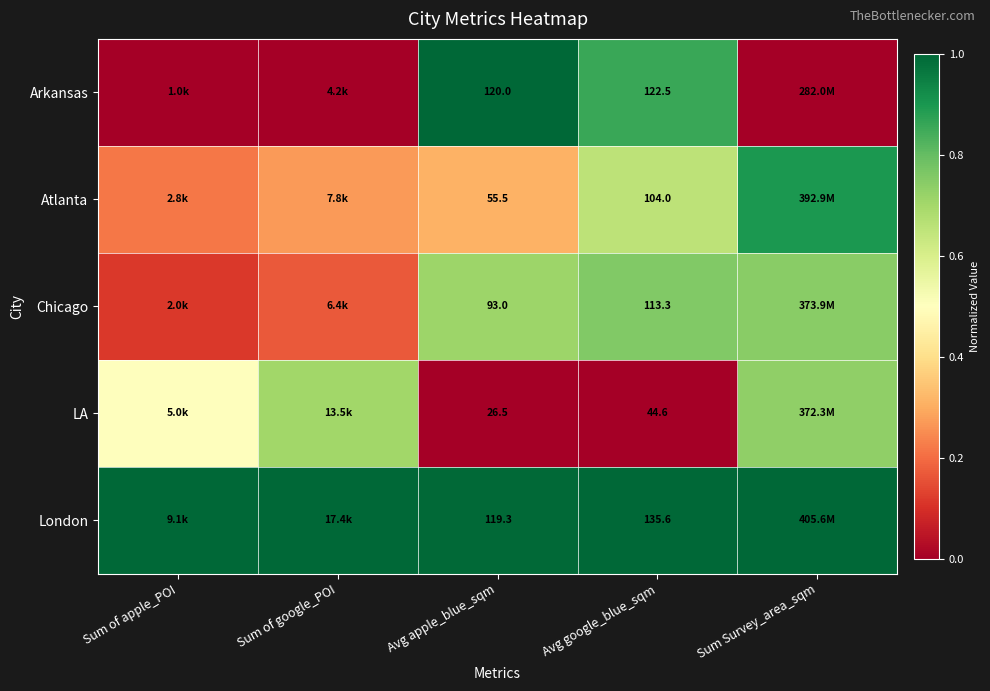

At Avg google_blue_sqm, list the series in order from smallest to largest.

LA, Atlanta, Chicago, Arkansas, London